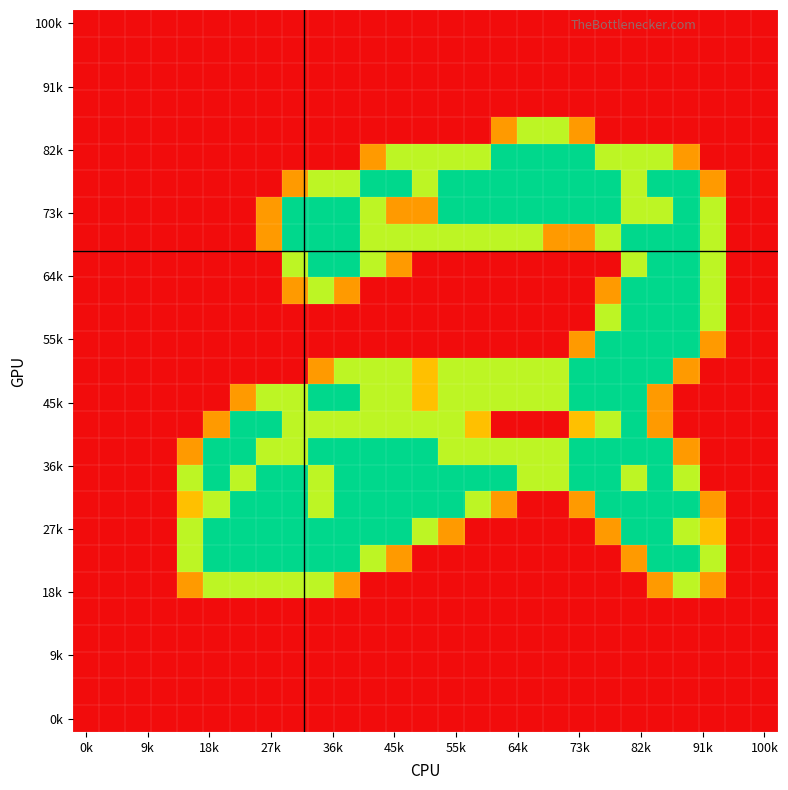

At how many categories does at least one series exceed 0?

21